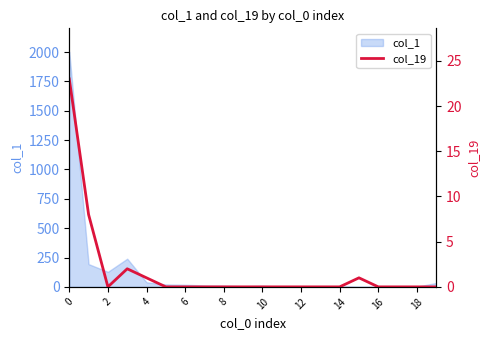

How many lines are shown in the chart?

1